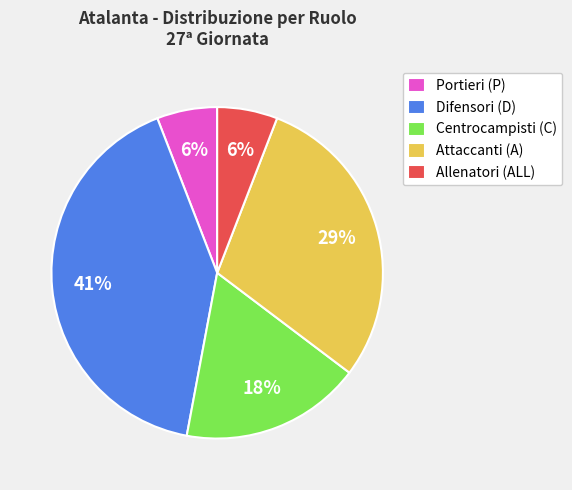

Does Centrocampisti (C) account for over 50% of the chart?

No